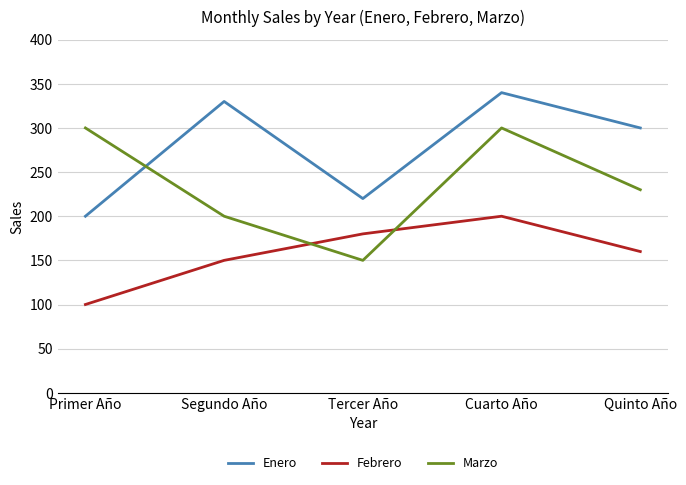

What is the average value of the Enero series?

278